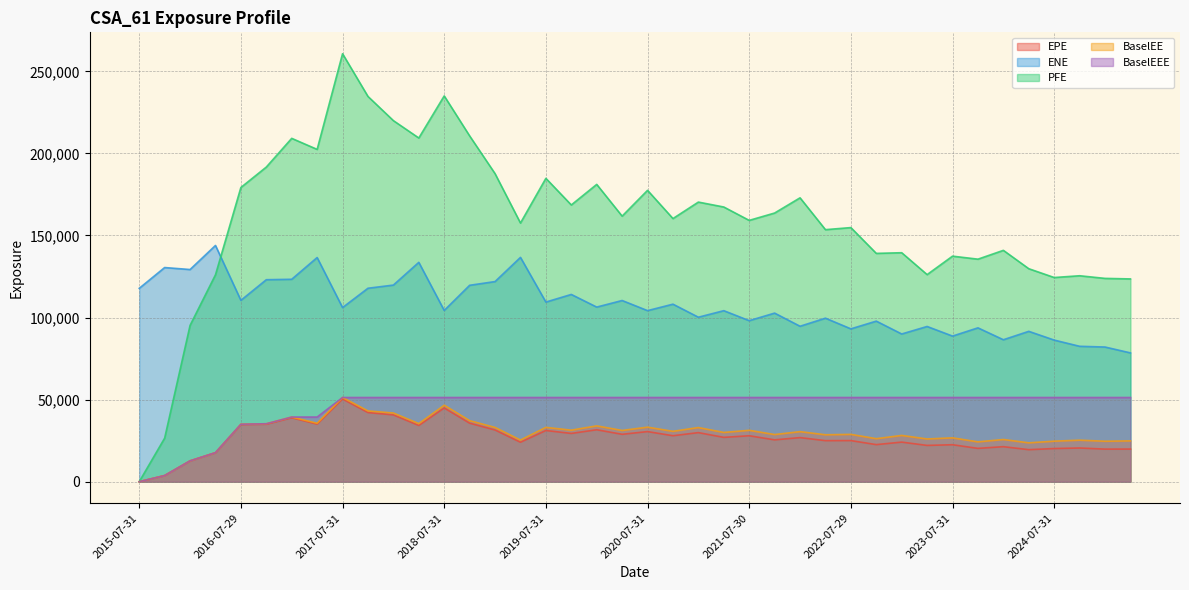

What position from the left is 2020-04-30?

20